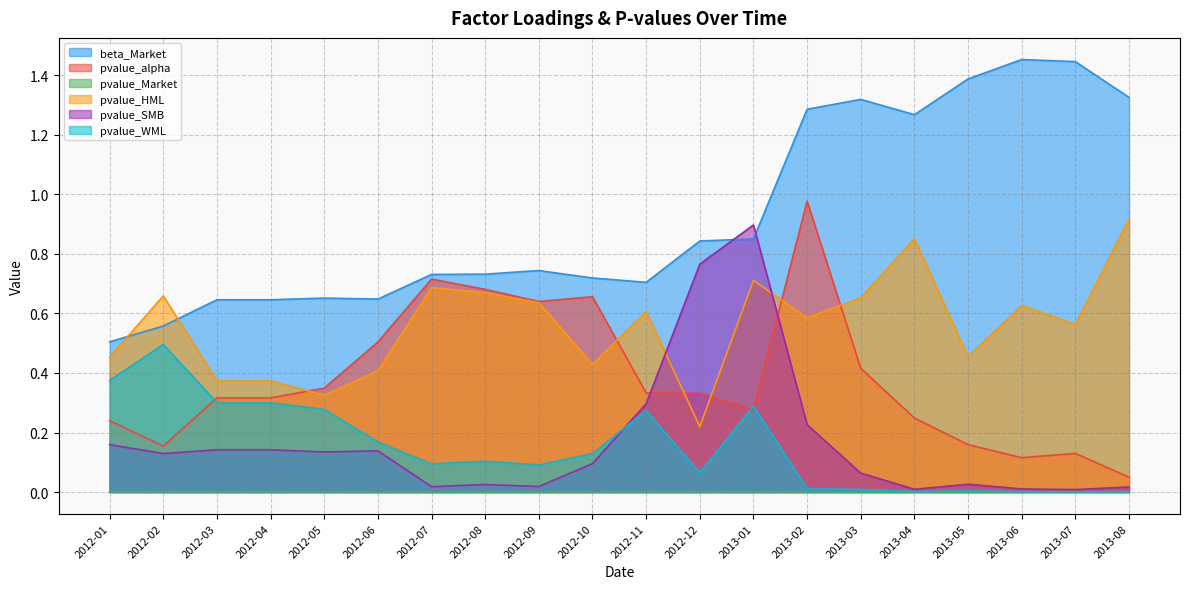

What is the total value across all series at 2013-07?

2.1